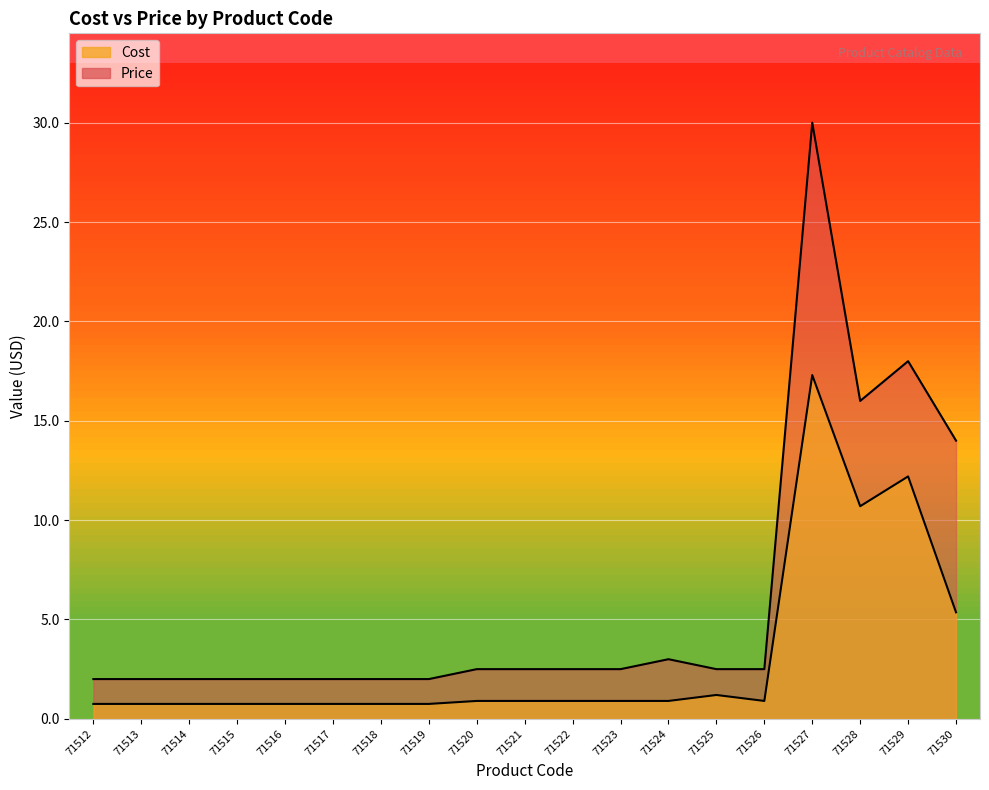

True or false: Cost and Price intersect in this chart.

False